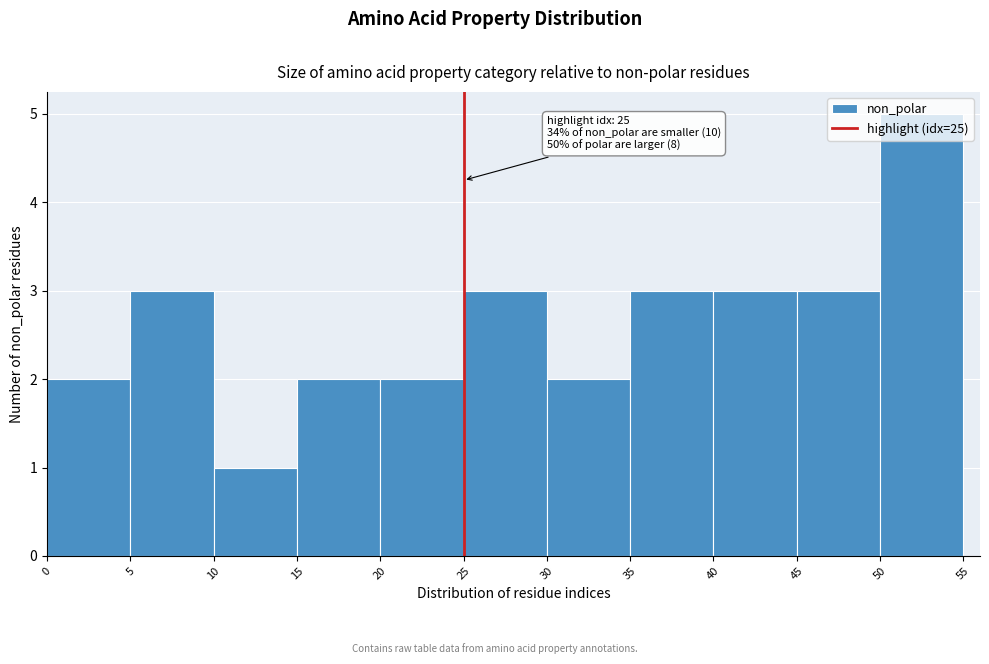

Over which range of the x-axis is the bar tallest?

50 to 55